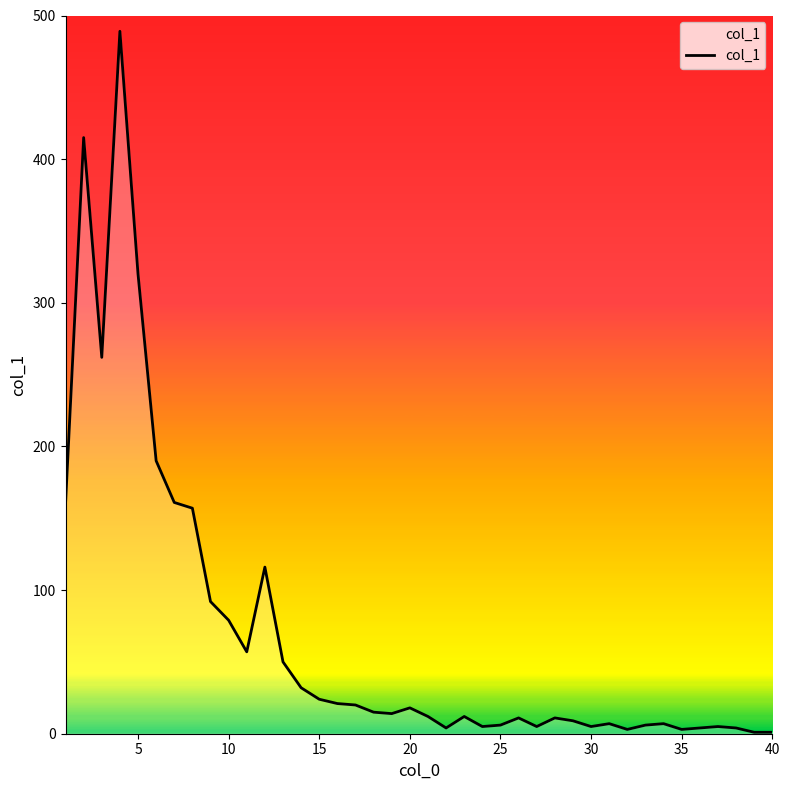

What is the difference between the maximum and minimum values?

488